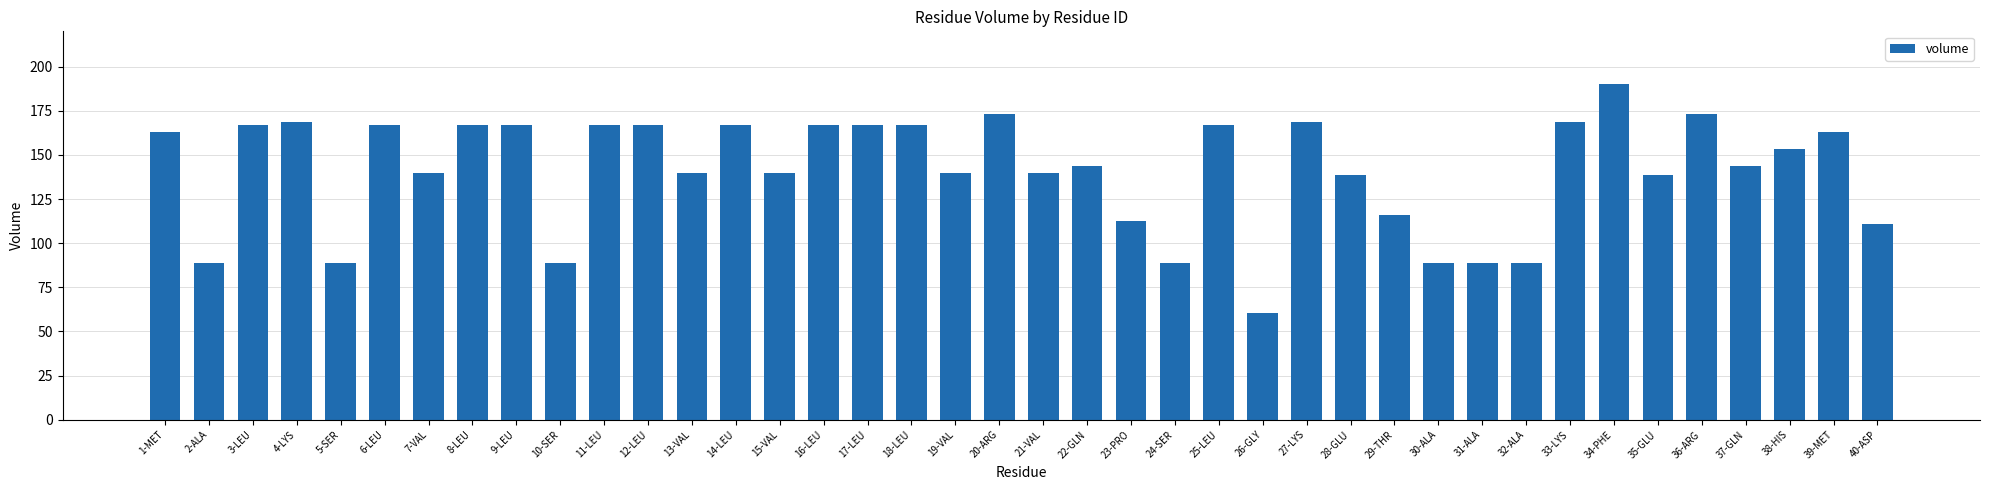

Where is the data nearest to the value 125?

29-THR